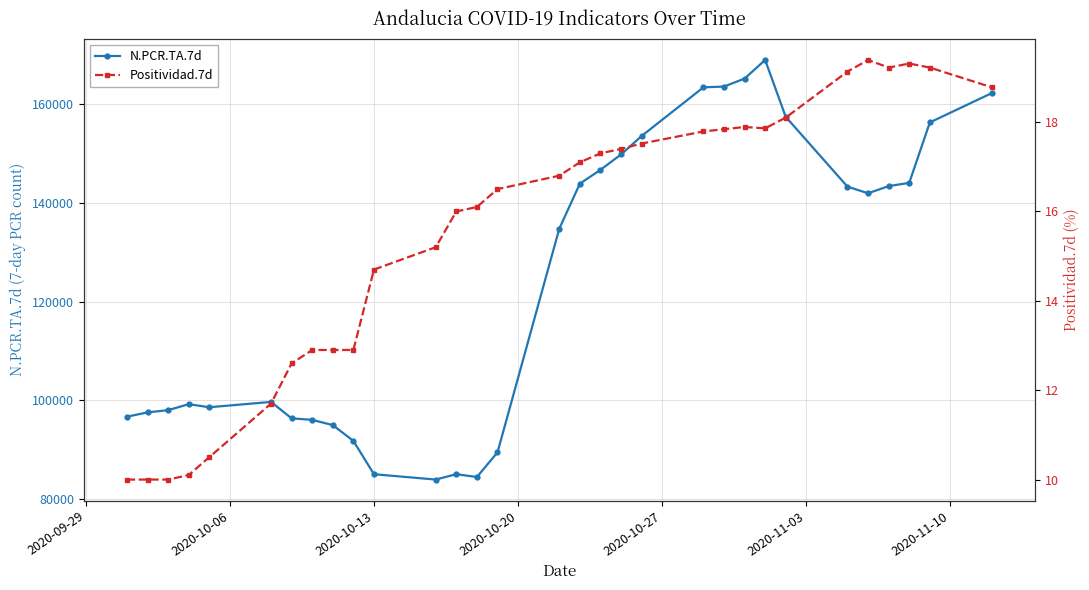

What are all the series names shown in the legend?

N.PCR.TA.7d, Positividad.7d